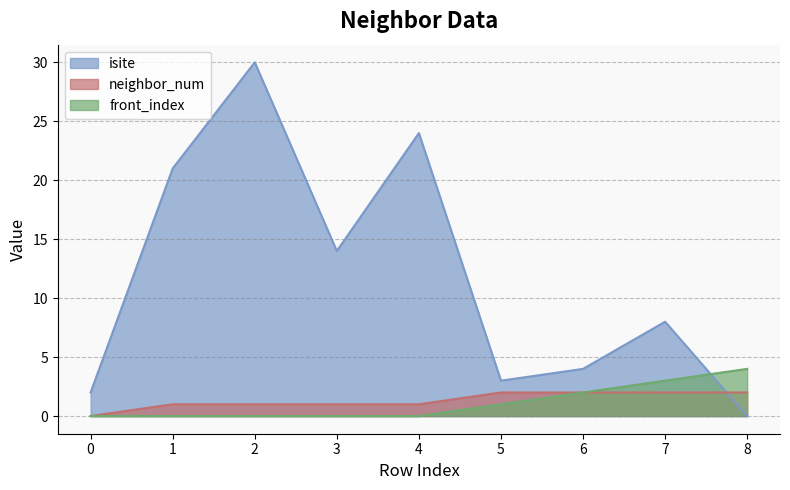

Count the number of categories in the chart.

9